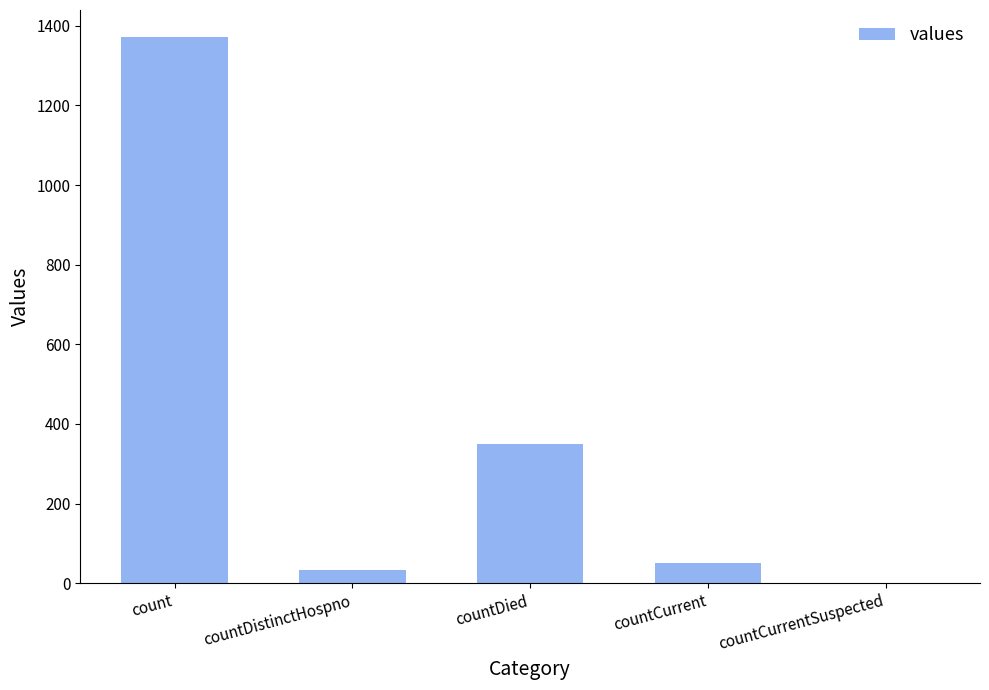

At which label is the value closest to 685?

countDied